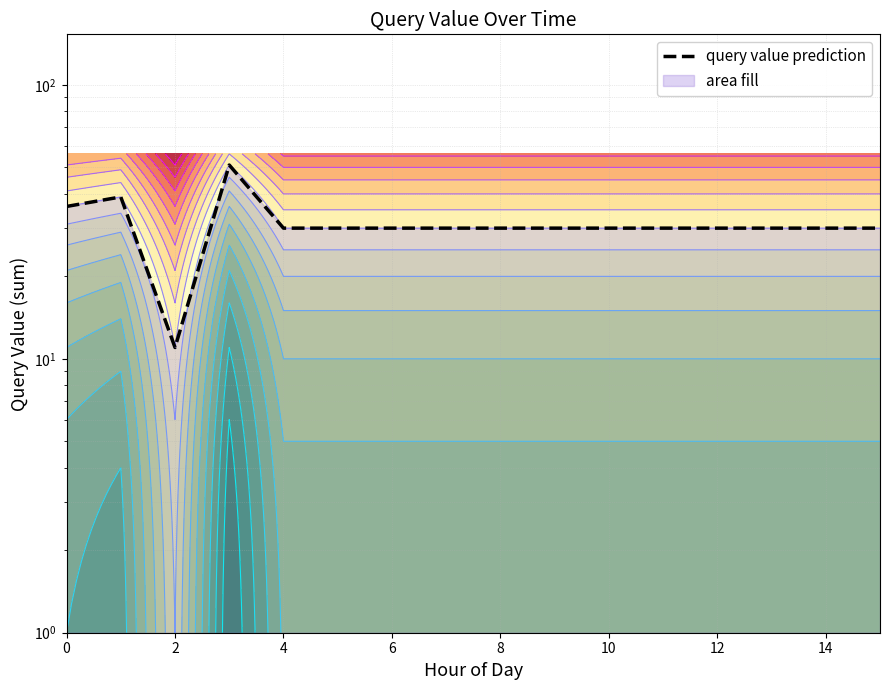

What is the difference between the maximum and second lowest values?

21